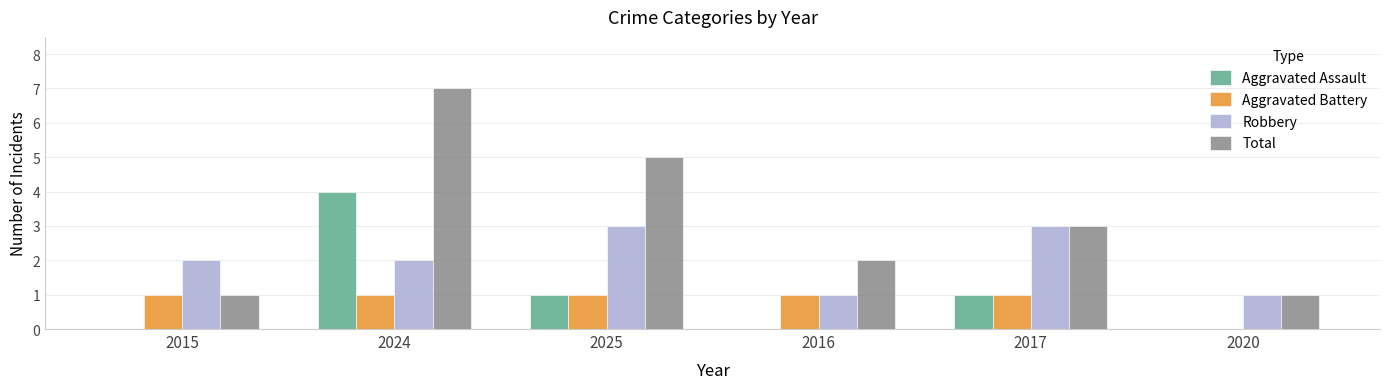

Which series has the largest range (max minus min)?

Total